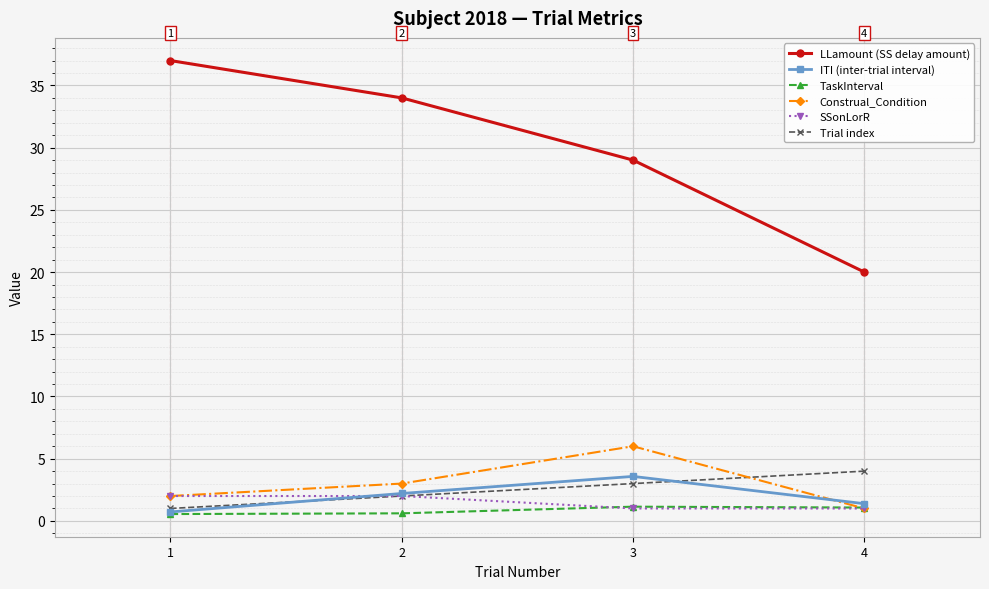

Does the chart have visible grid lines?

Yes